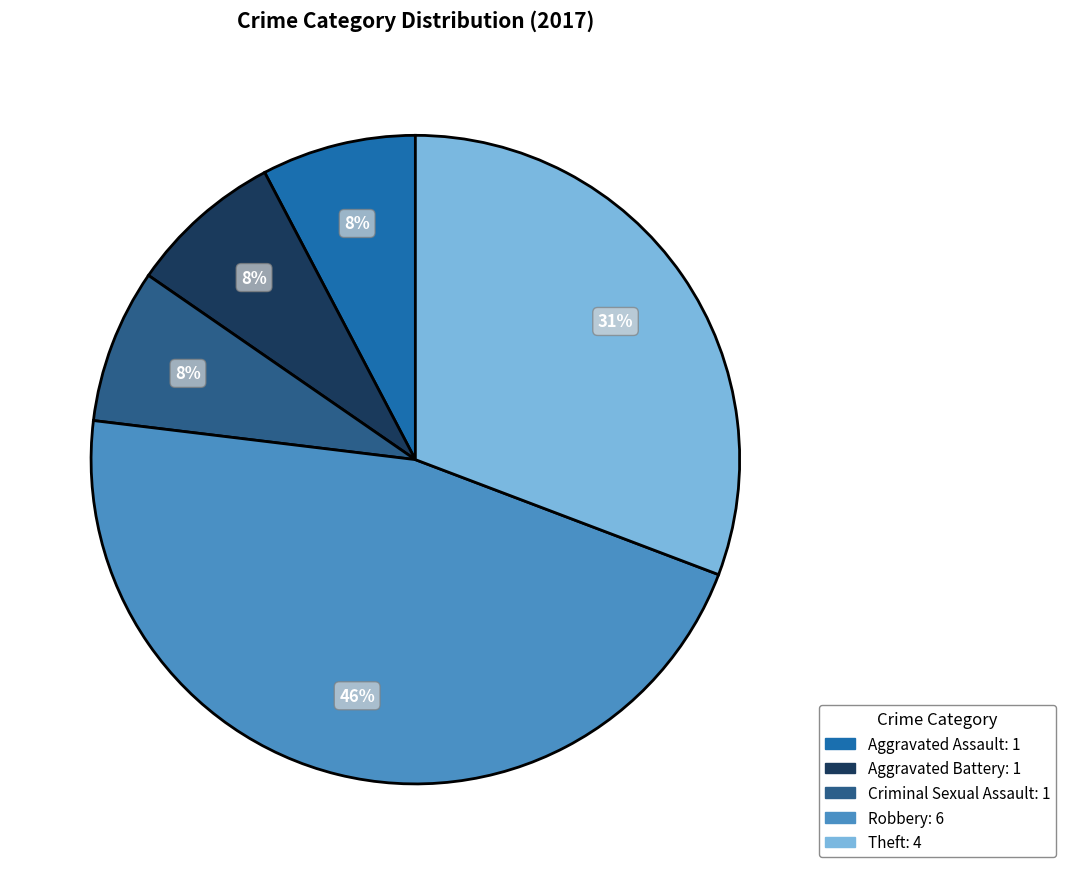

Which category has the biggest portion of the pie?

Robbery